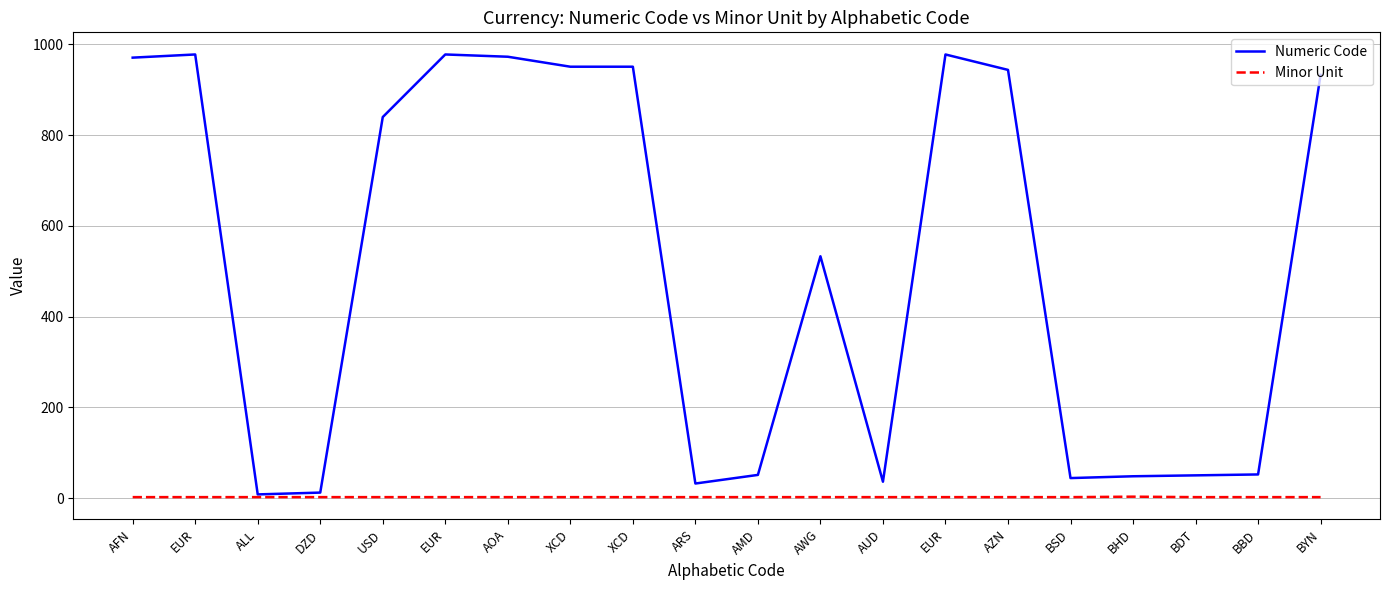

What are all the series names shown in the legend?

Numeric Code, Minor Unit